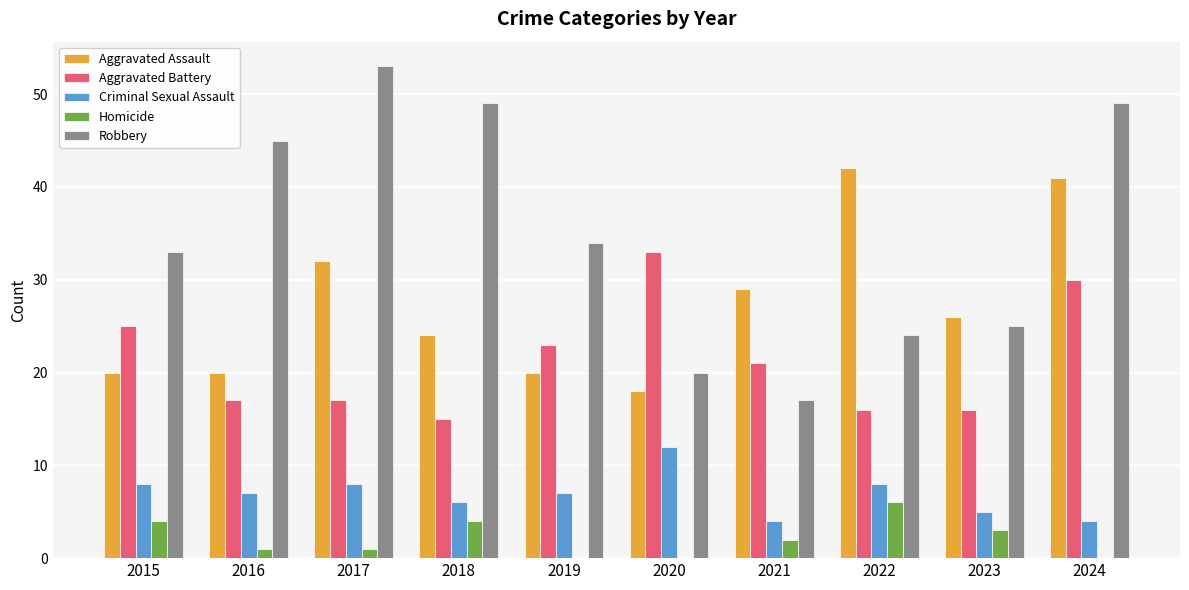

The value of Aggravated Battery at 2017 is 27. True or false?

False